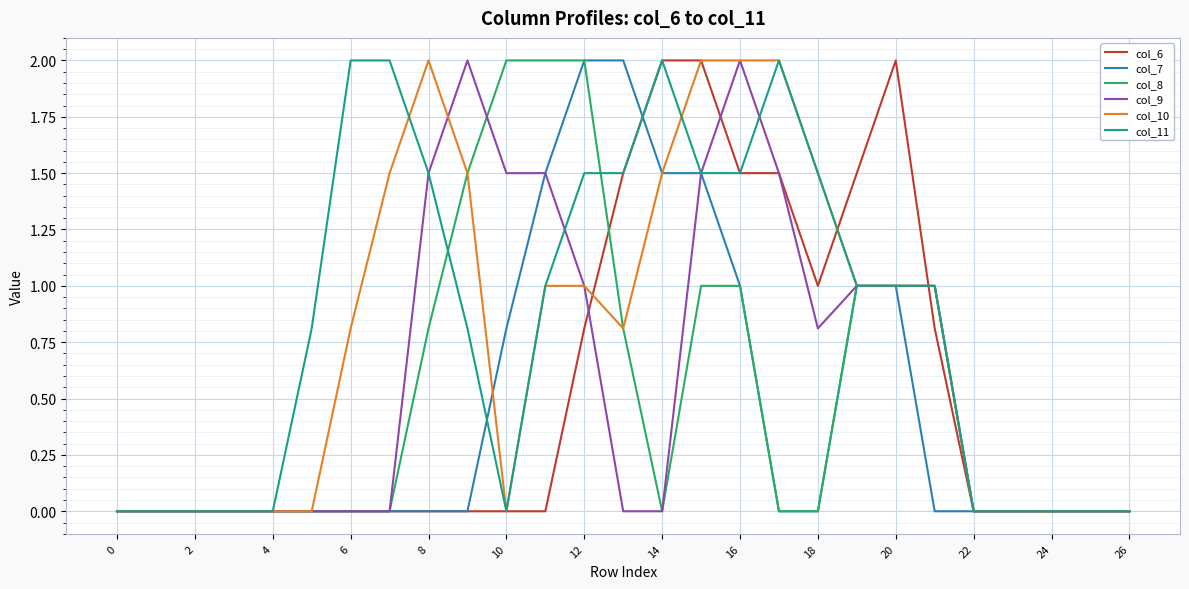

Does the chart display data point markers on the line(s)?

No